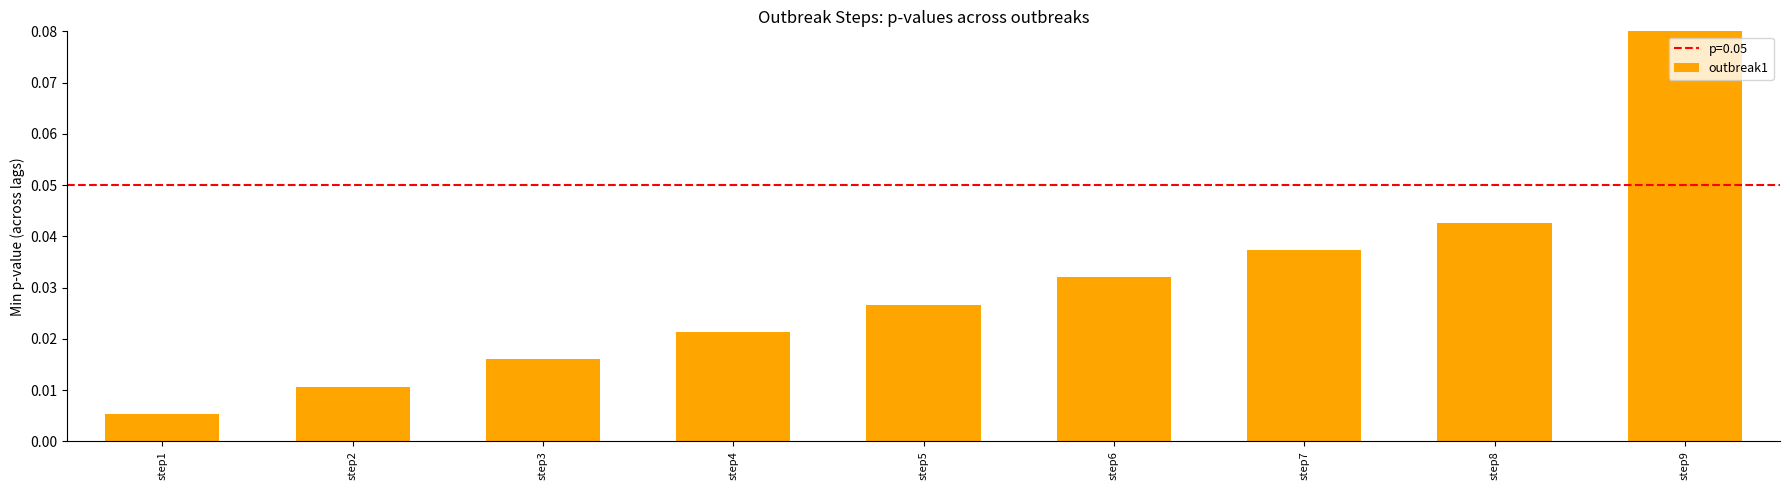

Between step9 and step5, which is larger?

step9